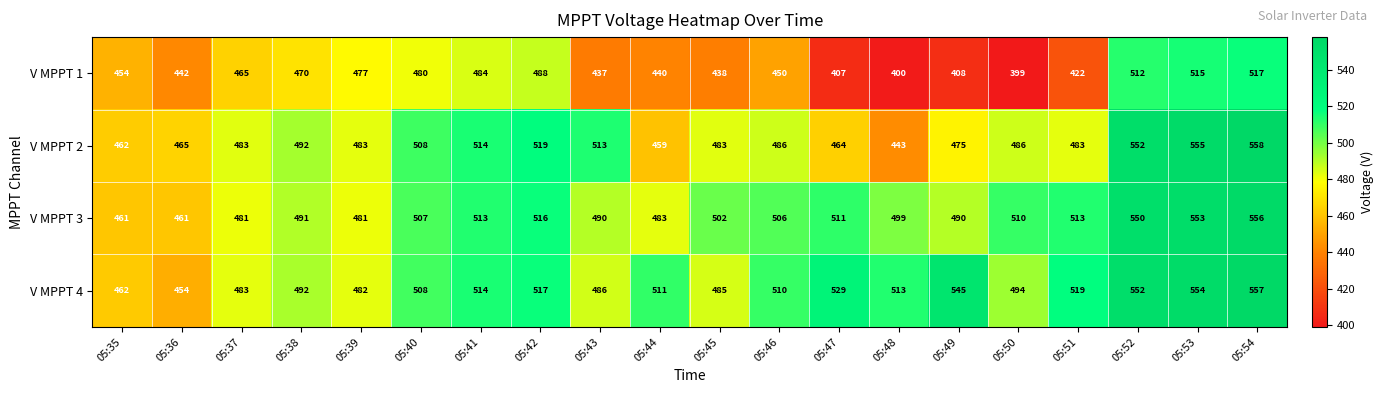

Which series has the widest spread of values?

V MPPT 1